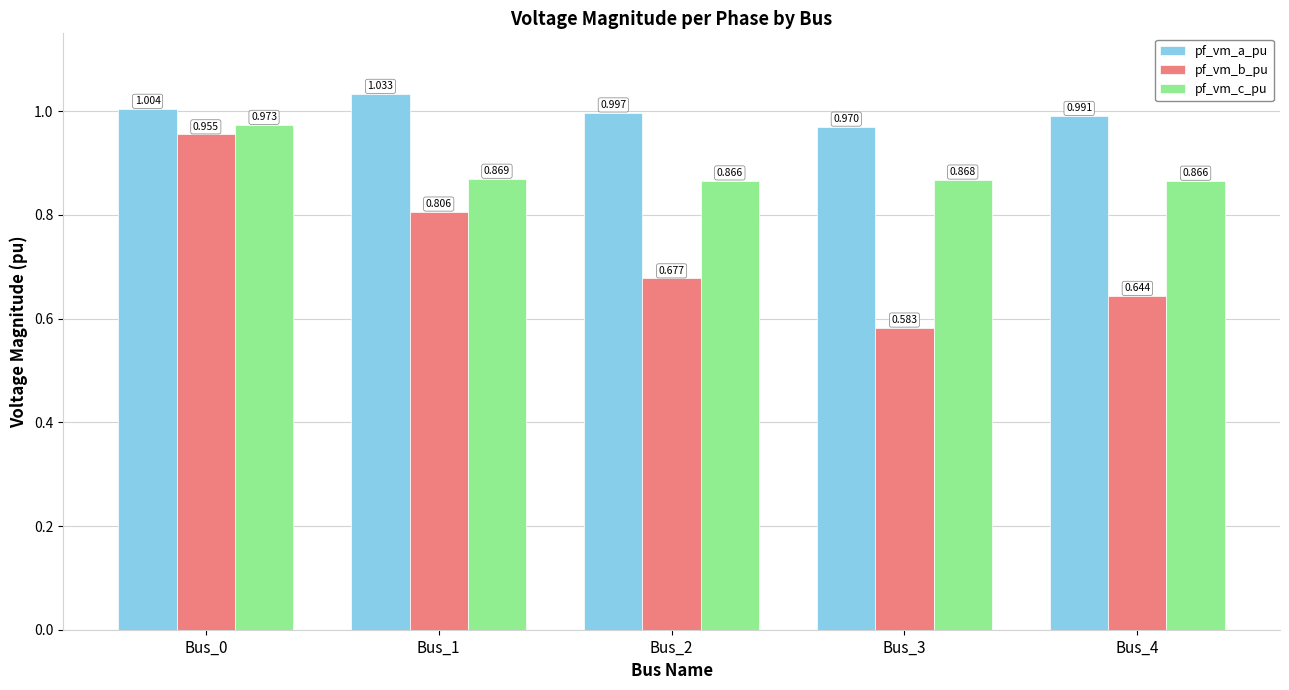

Which series has the widest spread of values?

pf_vm_b_pu